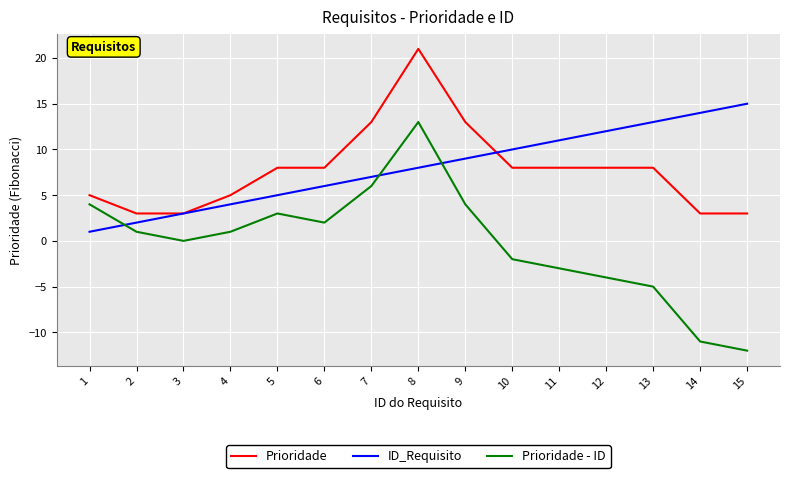

True or false: ID_Requisito has more than 2 interior local peaks.

False